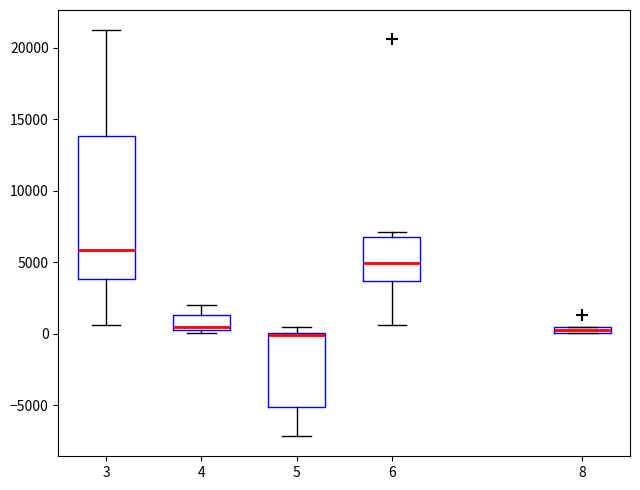

Where does the upper whisker of the box at x = 4 end on the y-axis? The values are not printed on the chart, so give them approximately, as read against the axis.

2000